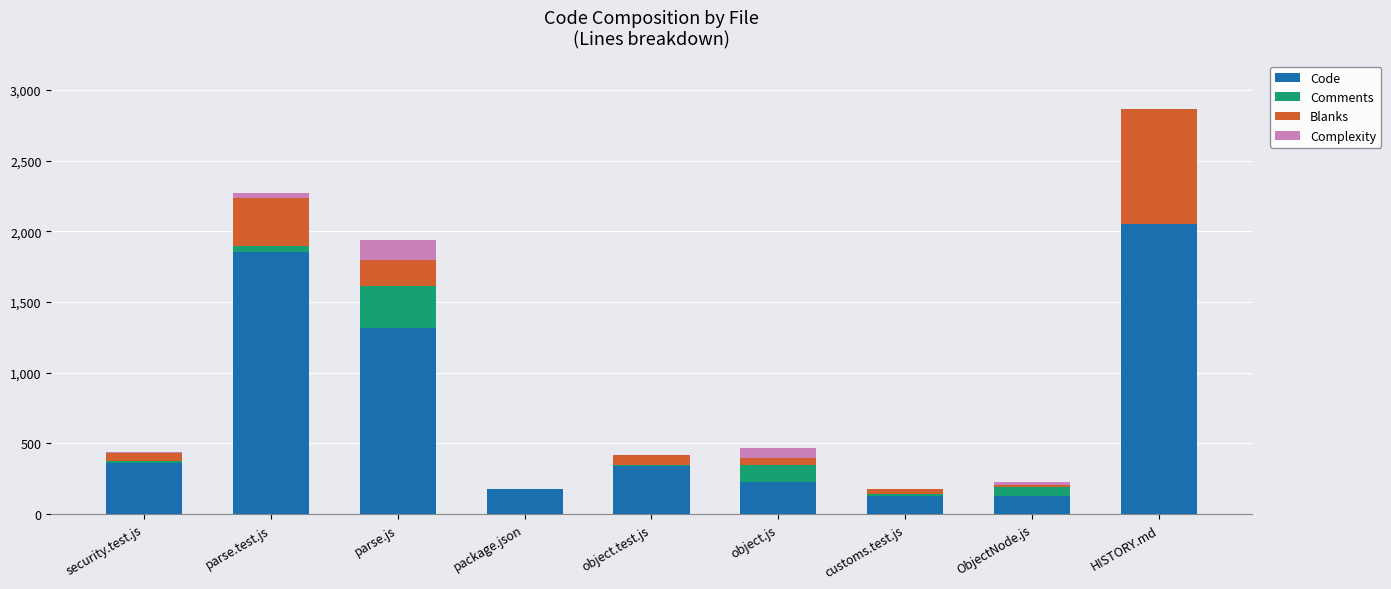

Are the bars horizontal?

No